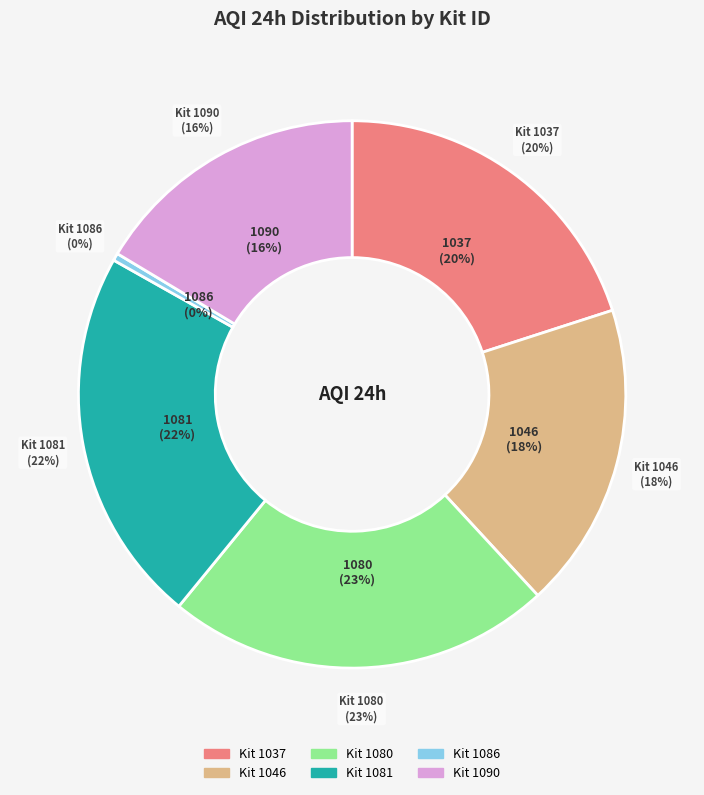

To the nearest percent, what is the difference between the 1037 and 1086 slice percentages?

20%